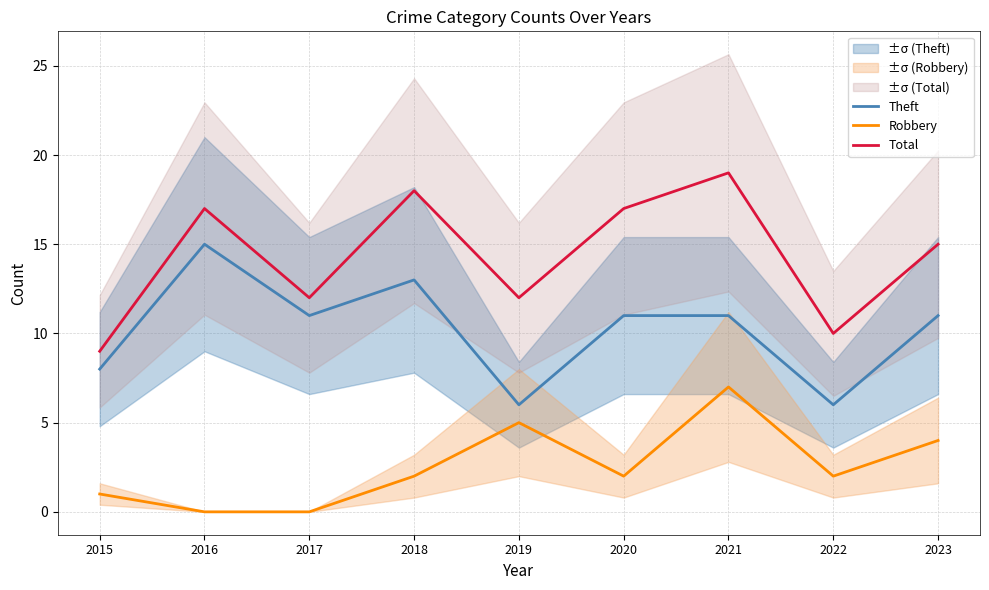

Which series has the largest range (max minus min)?

Total